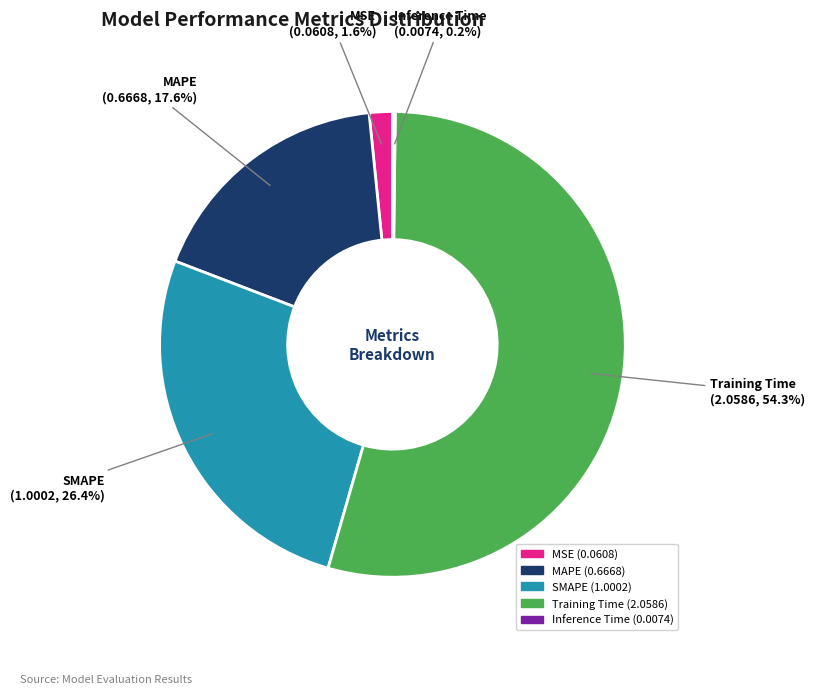

What percentage is the MAPE slice, to the nearest percent?

18%